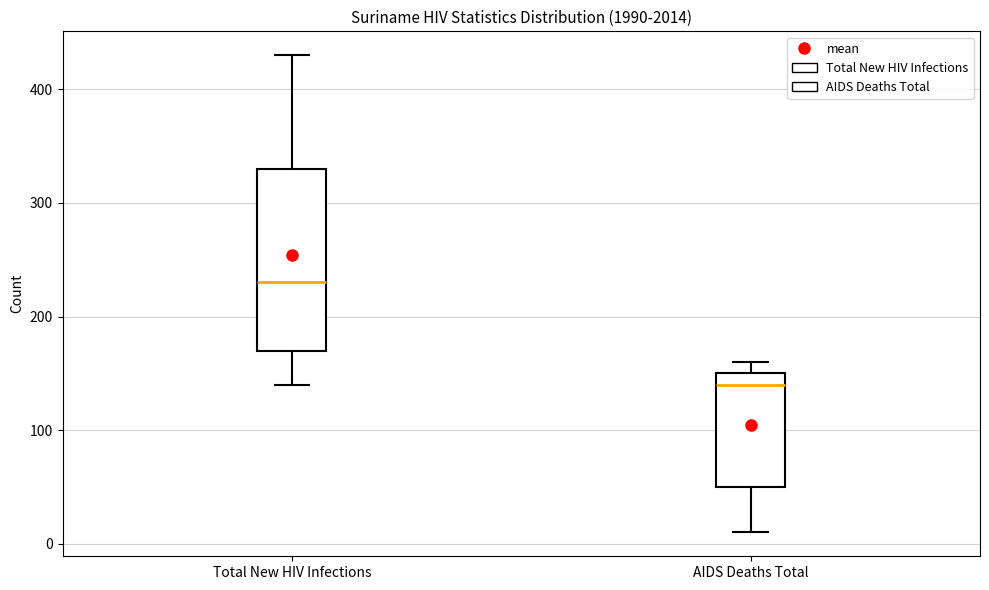

Where is the upper edge of the box for AIDS Deaths Total on the y-axis? The values are not printed on the chart, so give them approximately, as read against the axis.

150